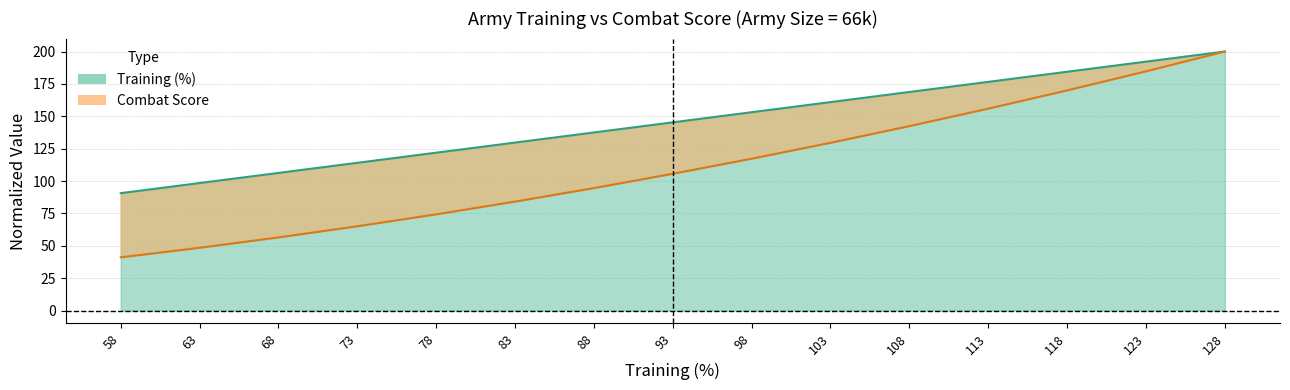

What is the sum of all Combat Score values?

1669.1